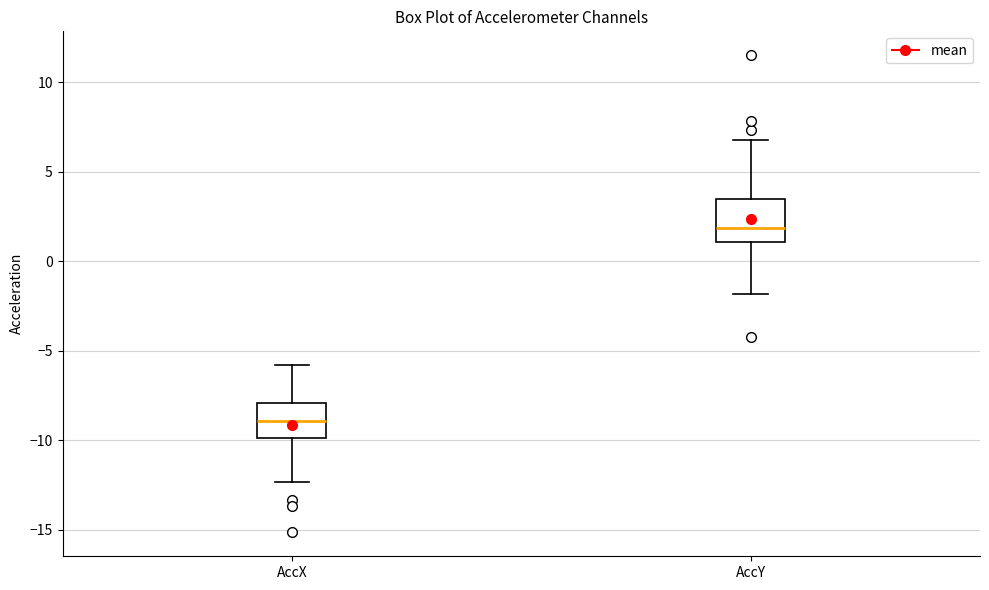

Which box's median line is the highest?

AccY